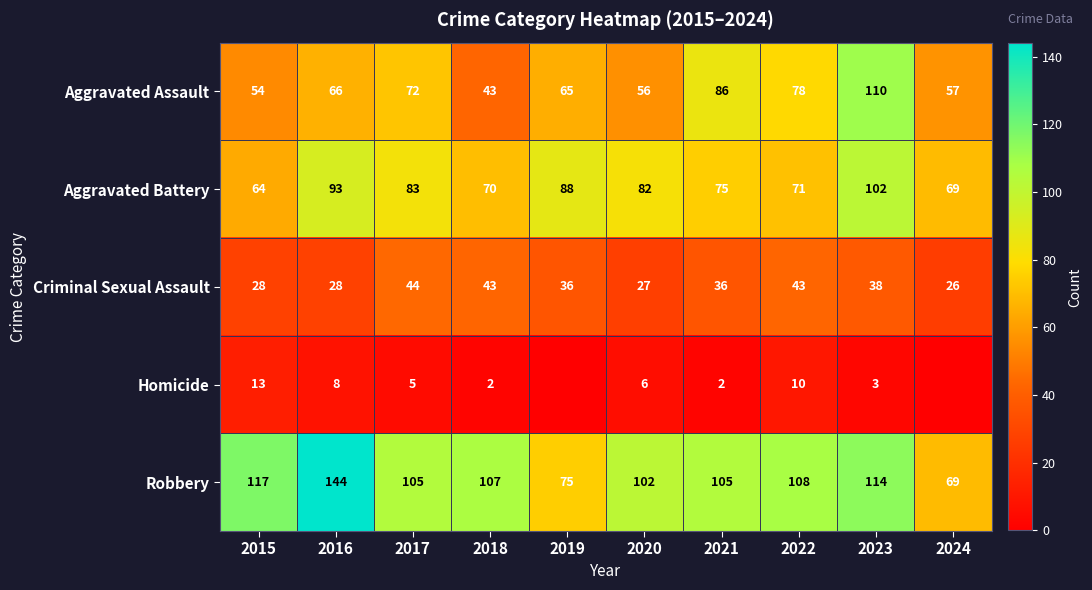

True or false: Criminal Sexual Assault has a value of 20 at 2016.

False